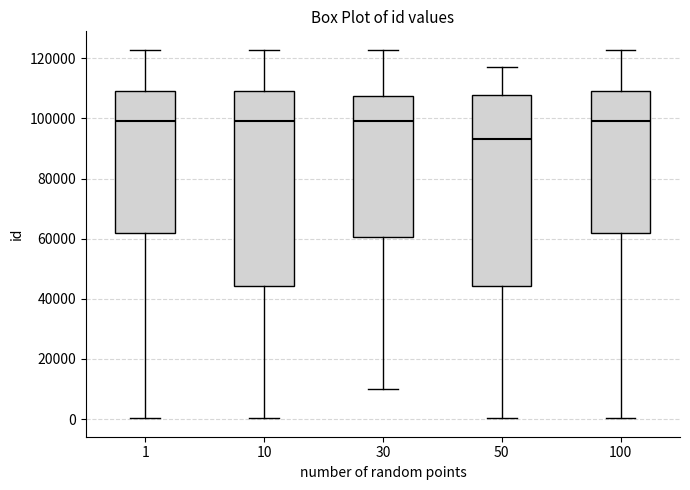

Reading left to right, transcribe this box plot: for each box, give where its median line is, the range the box spans, and where its two whiskers end, as read against the y-axis. The values are not printed on the chart, so give them approximately, as read against the axis.

1: median 100000, box 62000 to 110000, whiskers 0 to 122000
10: median 98000, box 44000 to 110000, whiskers 0 to 122000
30: median 100000, box 60000 to 108000, whiskers 10000 to 122000
50: median 94000, box 44000 to 108000, whiskers 0 to 118000
100: median 100000, box 62000 to 110000, whiskers 0 to 122000